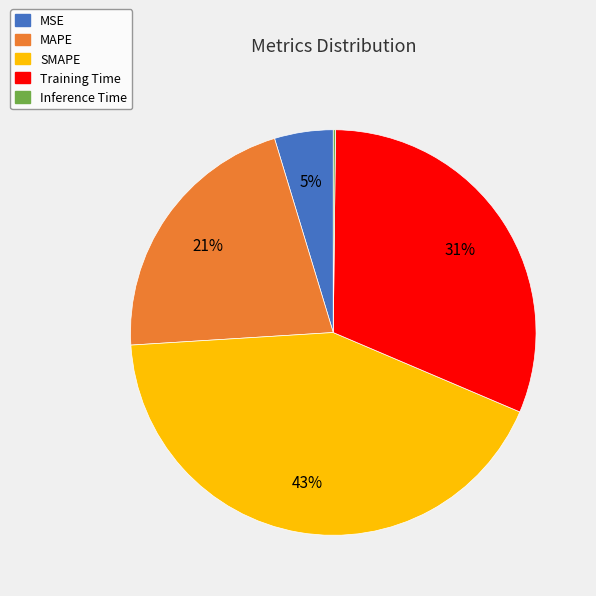

Is MSE the majority of the pie?

No